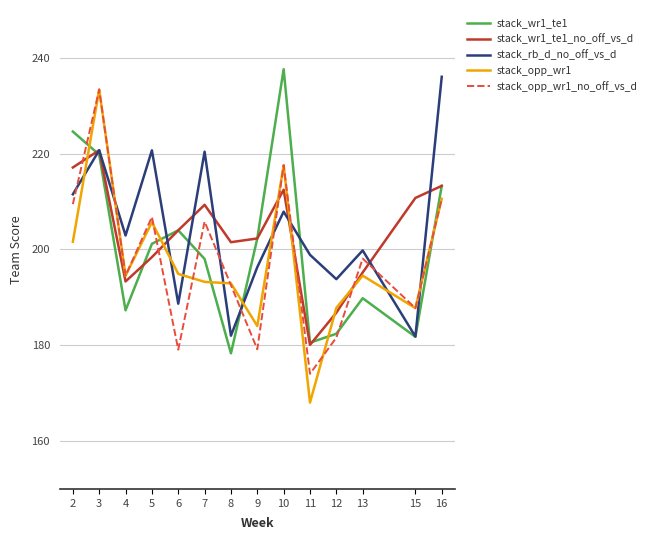

What are all the series names shown in the legend?

stack_wr1_te1, stack_wr1_te1_no_off_vs_d, stack_rb_d_no_off_vs_d, stack_opp_wr1, stack_opp_wr1_no_off_vs_d